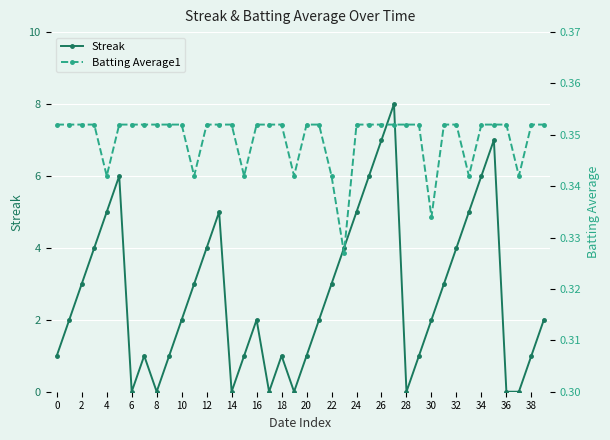

Reading left to right, extract all data points from this chart.

Streak: 1.0	2.0	3.0	4.0	5.0	6.0	0.0	1.0	0.0	1.0	2.0	3.0	4.0	5.0	0.0	1.0	2.0	0.0	1.0	0.0	1.0	2.0	3.0	4.0	5.0	6.0	7.0	8.0	0.0	1.0	2.0	3.0	4.0	5.0	6.0	7.0	0.0	0.0	1.0	2.0
Batting Average1: 0.4	0.4	0.4	0.4	0.3	0.4	0.4	0.4	0.4	0.4	0.4	0.3	0.4	0.4	0.4	0.3	0.4	0.4	0.4	0.3	0.4	0.4	0.3	0.3	0.4	0.4	0.4	0.4	0.4	0.4	0.3	0.4	0.4	0.3	0.4	0.4	0.4	0.3	0.4	0.4